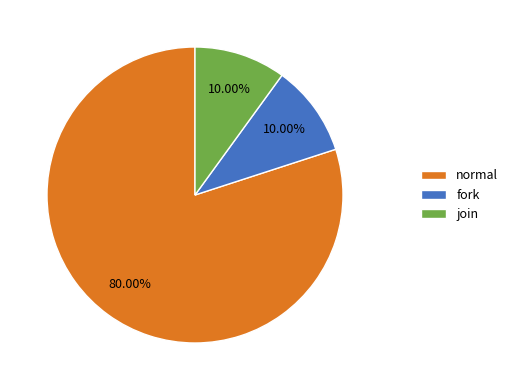

Is it true that normal is 80% of the pie?

True